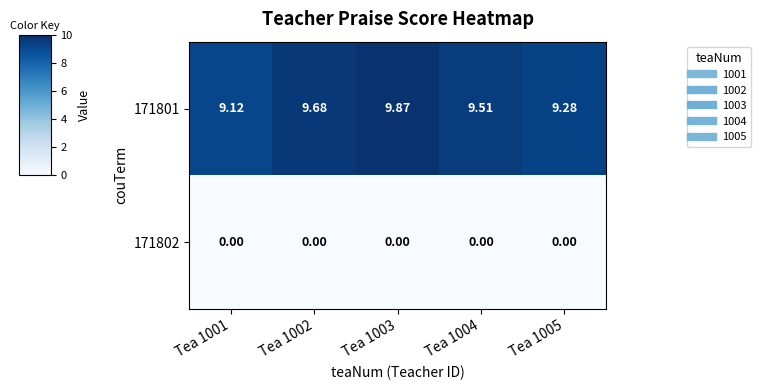

Reading right to left, what are all the values shown in this chart?

171801: Tea 1005=9.3	Tea 1004=9.5	Tea 1003=9.9	Tea 1002=9.7	Tea 1001=9.1
171802: Tea 1005=0.0	Tea 1004=0.0	Tea 1003=0.0	Tea 1002=0.0	Tea 1001=0.0